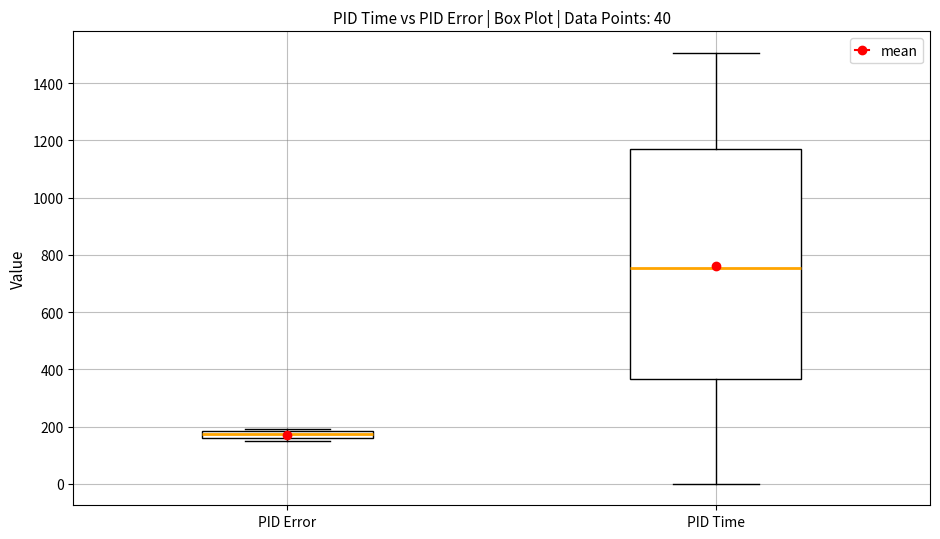

Which box's median line is the lowest?

PID Error